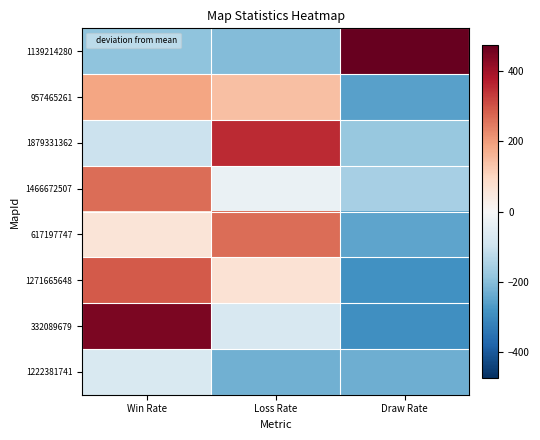

Which label corresponds to the smallest value in the chart?

Draw Rate